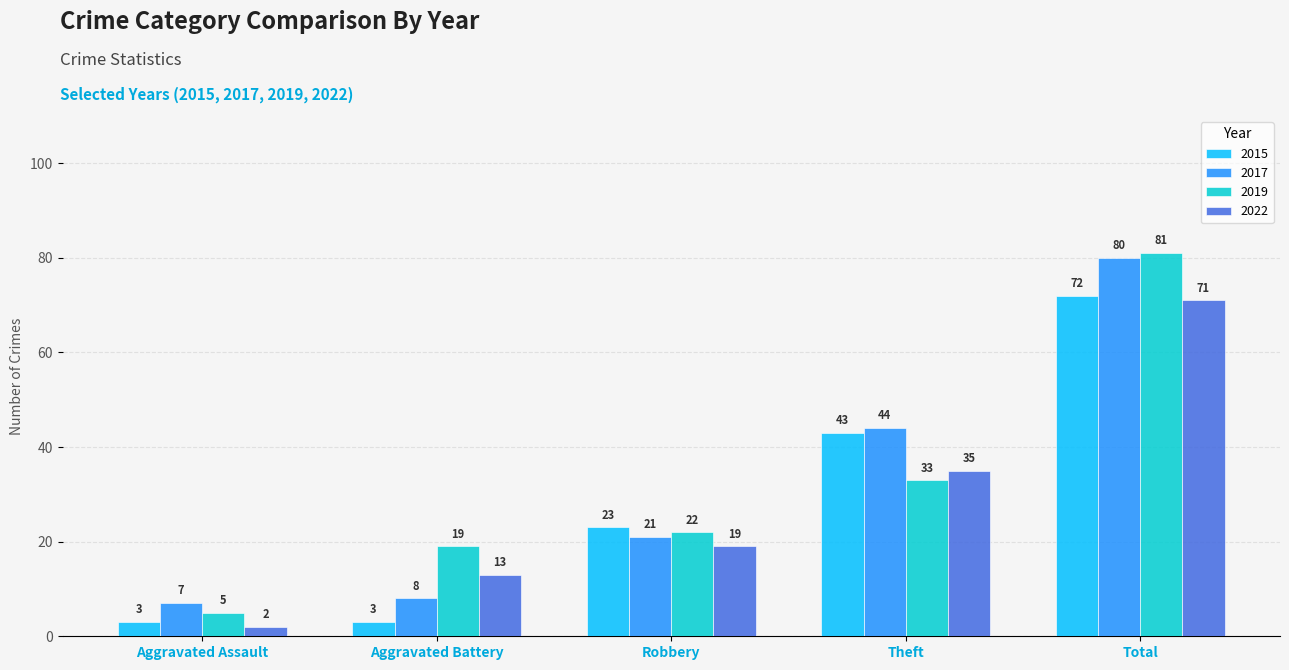

Which series has the widest spread of values?

2019